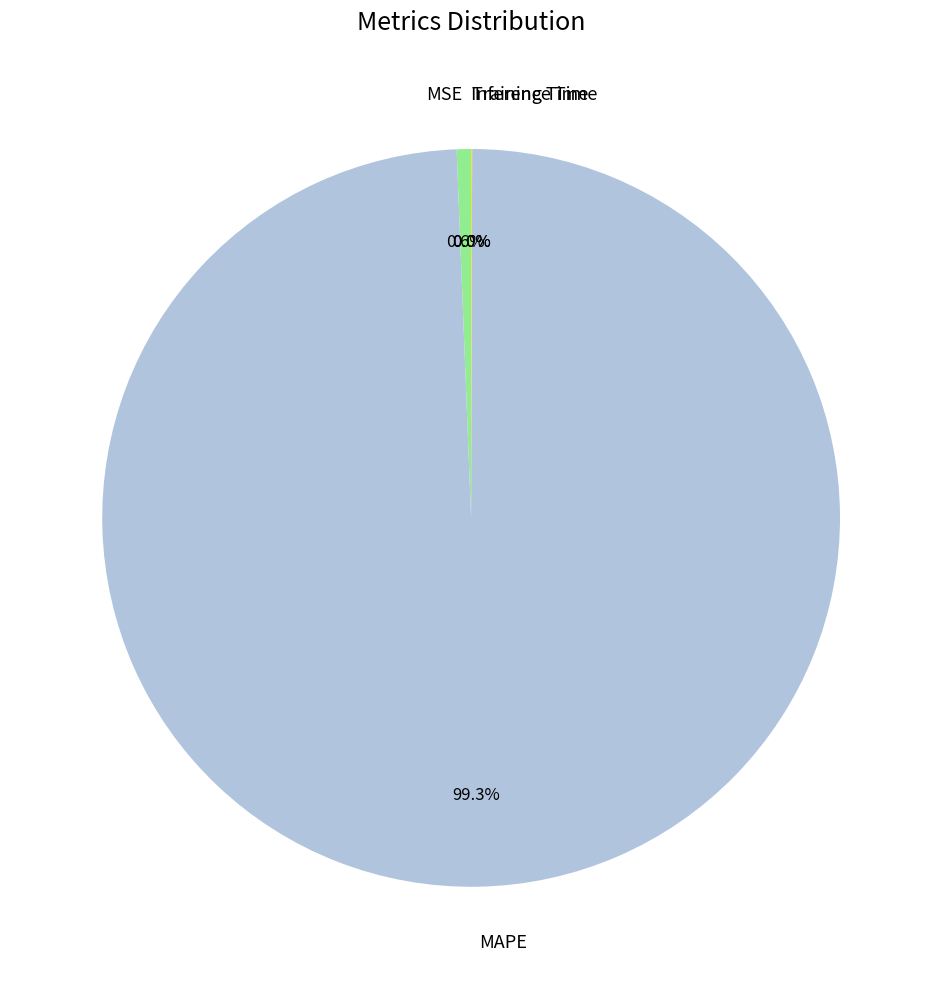

To the nearest percent, what is the difference between the largest and smallest slice percentages?

99%